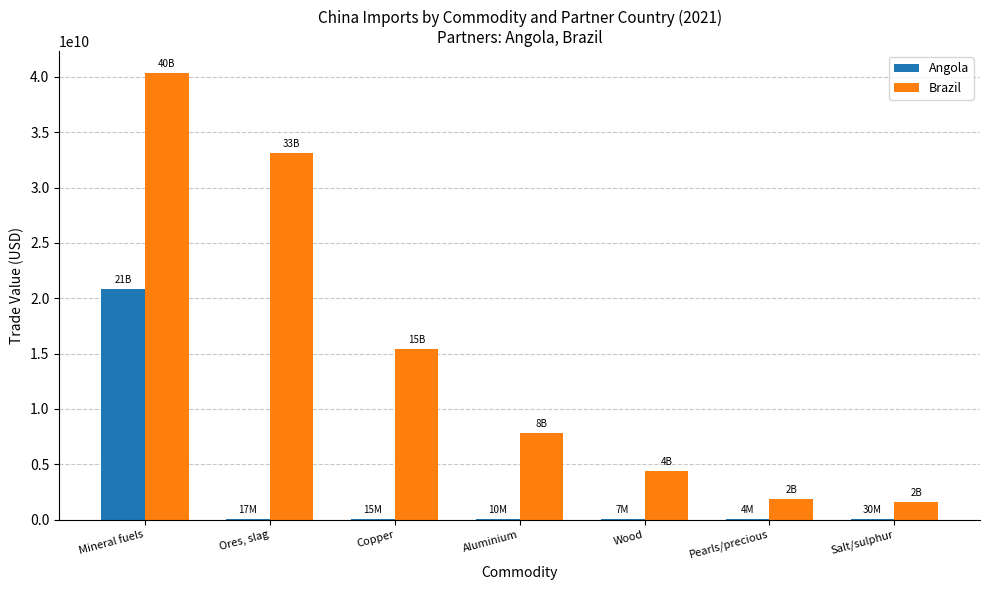

Is it true that Angola equals 20823873963 at Mineral fuels?

True